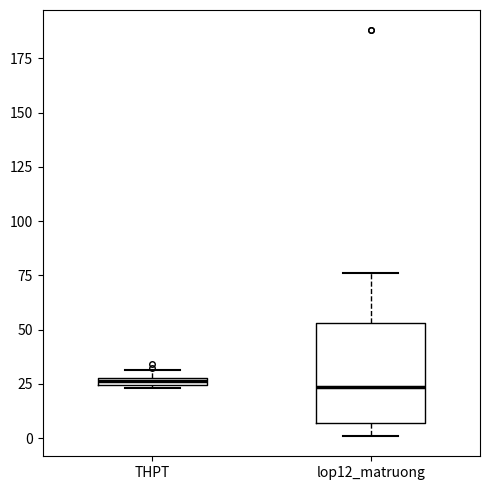

Where is the upper edge of the box for lop12_matruong on the y-axis? The values are not printed on the chart, so give them approximately, as read against the axis.

55